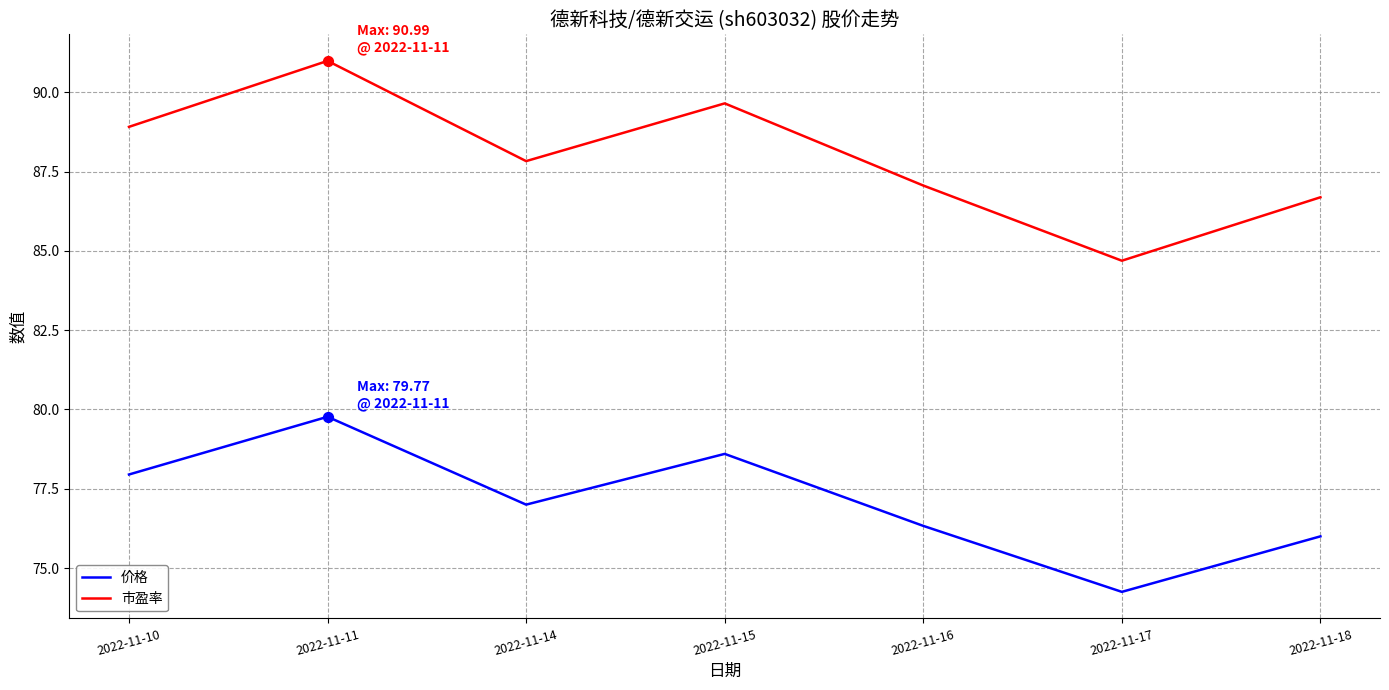

At which category is the sum across all series the highest?

2022-11-11